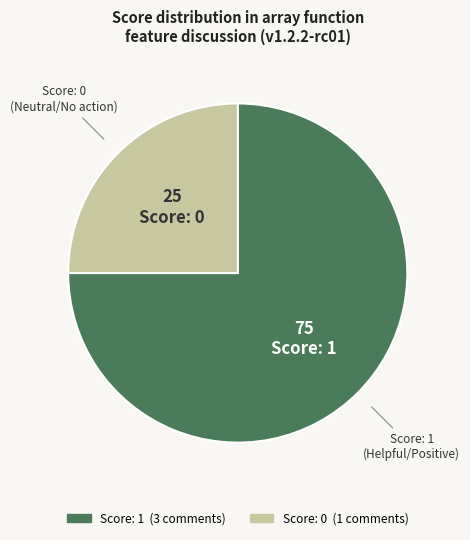

Count the number of slices in the pie.

2